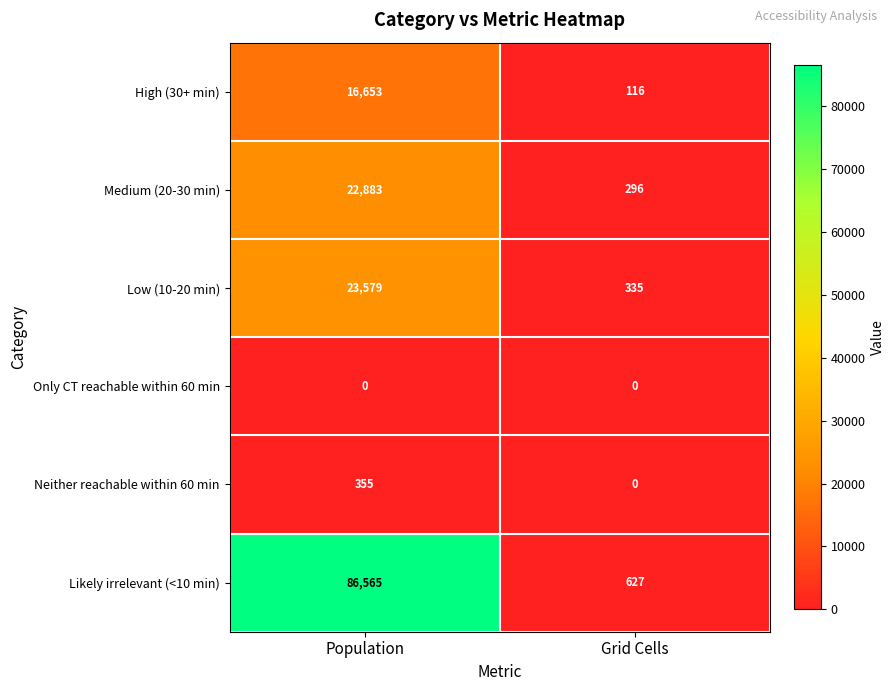

Reading left to right, list all the values displayed in this chart.

High (30+ min): Population=16653	Grid Cells=116
Medium (20-30 min): Population=22883	Grid Cells=296
Low (10-20 min): Population=23579	Grid Cells=335
Only CT reachable within 60 min: Population=0	Grid Cells=0
Neither reachable within 60 min: Population=355	Grid Cells=0
Likely irrelevant (<10 min): Population=86565	Grid Cells=627